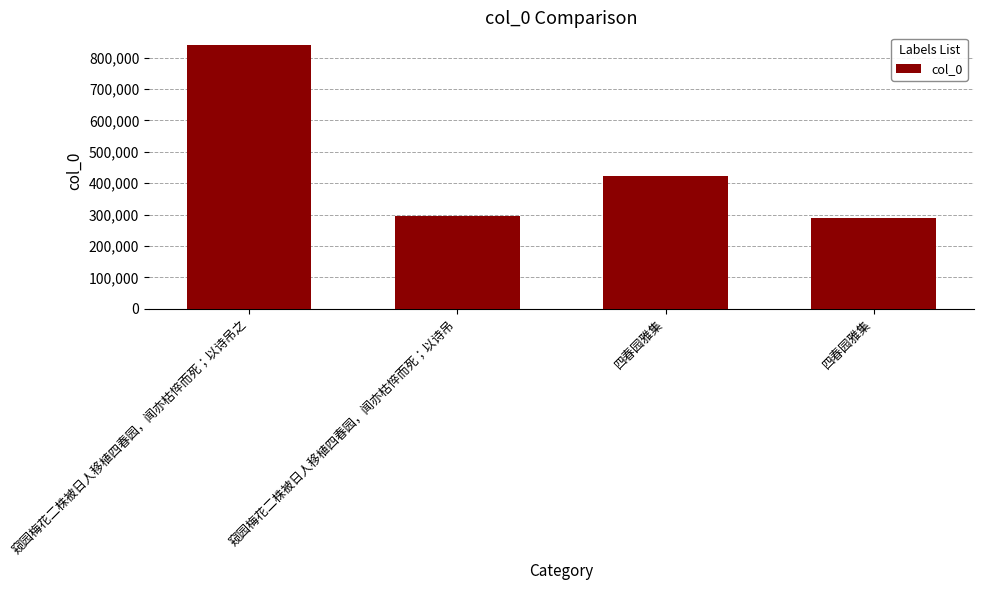

How many data points does each series have?

4